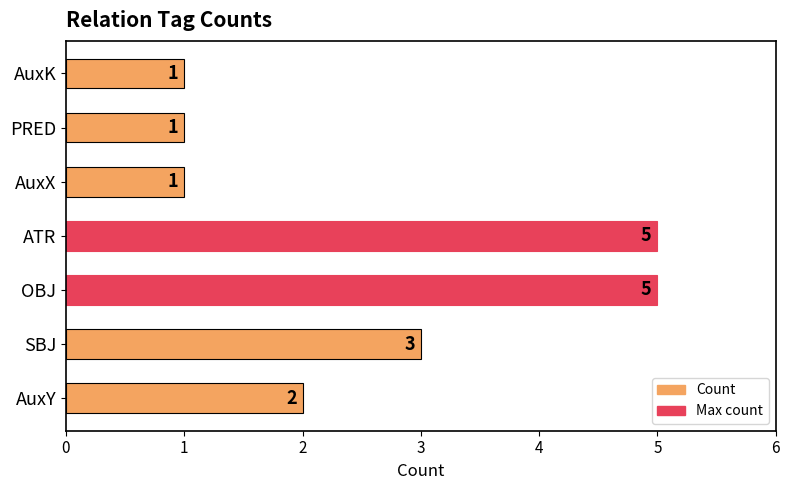

Approximately how many times larger is the value at PRED compared to AuxY?

0.5